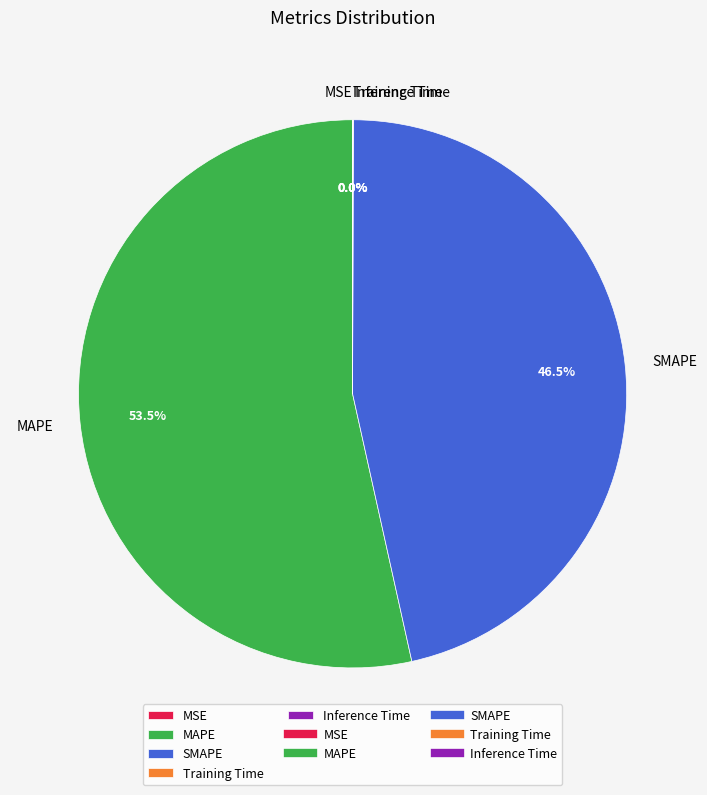

Is the sum of MAPE and SMAPE greater than half?

Yes